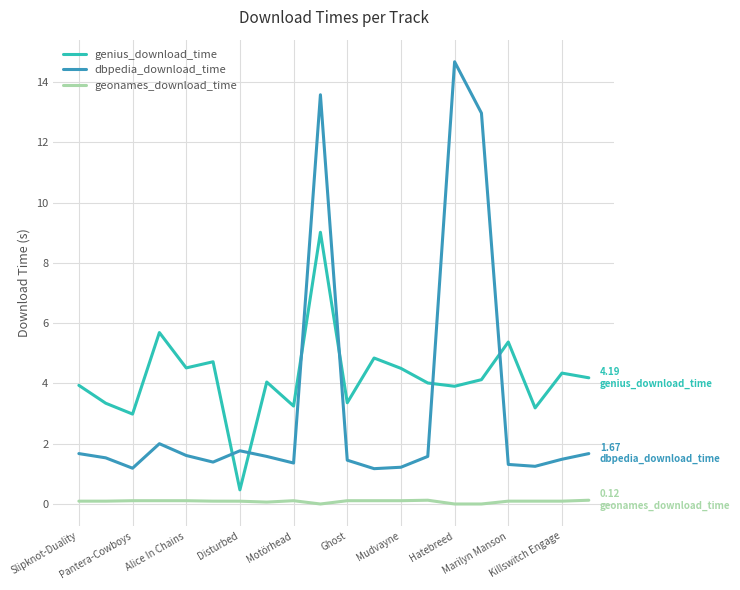

Which series has the largest range (max minus min)?

dbpedia_download_time